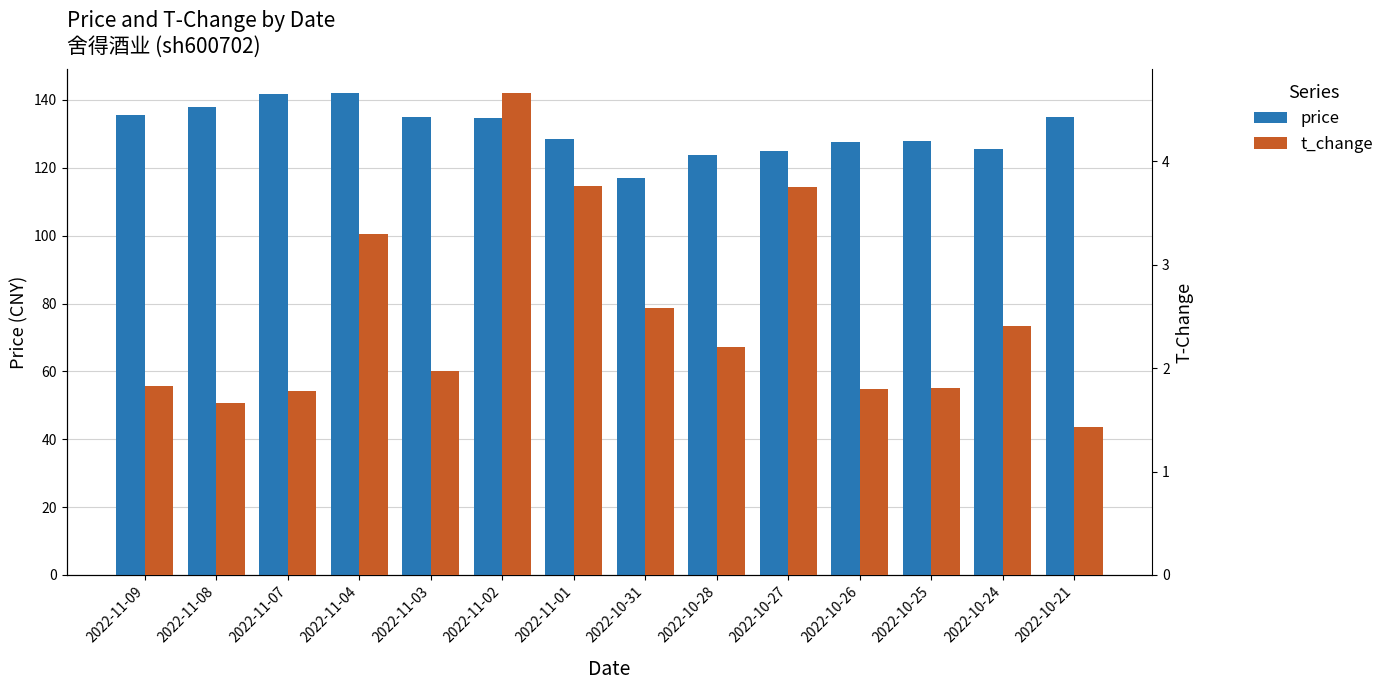

Which series changed the most between 2022-11-07 and 2022-10-27?

price